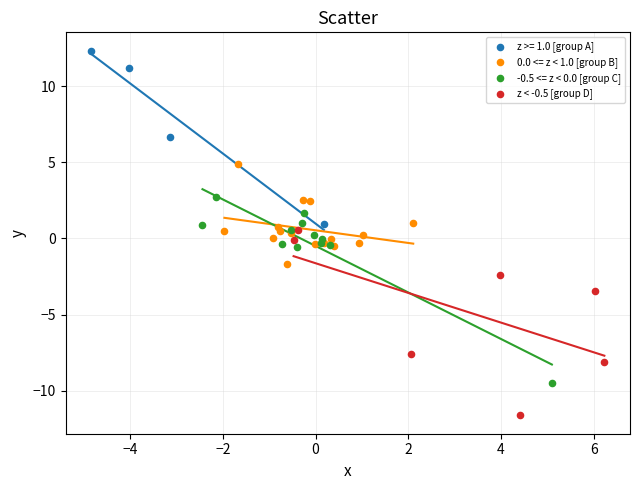

Which series reaches the minimum Y coordinate?

z < -0.5 [group D]